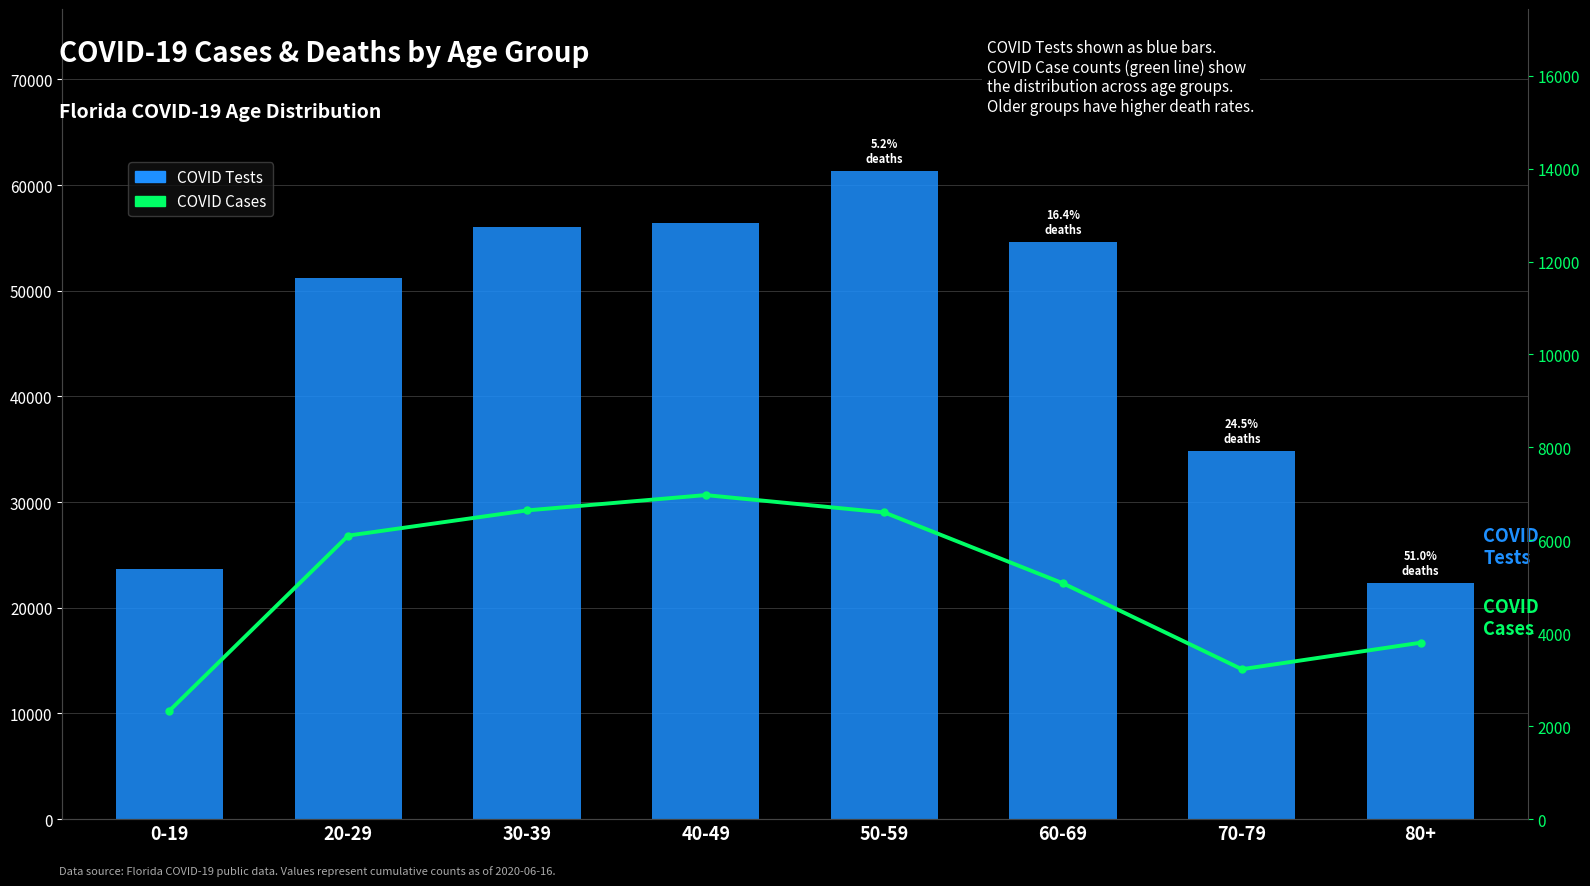

What is the average value of the COVID Cases series?

5094